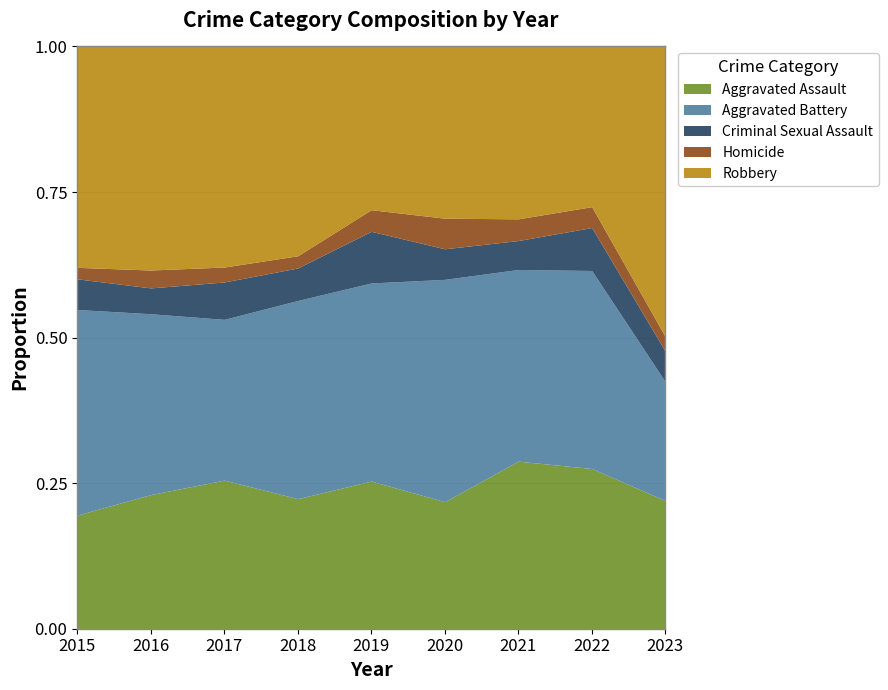

At which label does Aggravated Assault reach its minimum?

2015